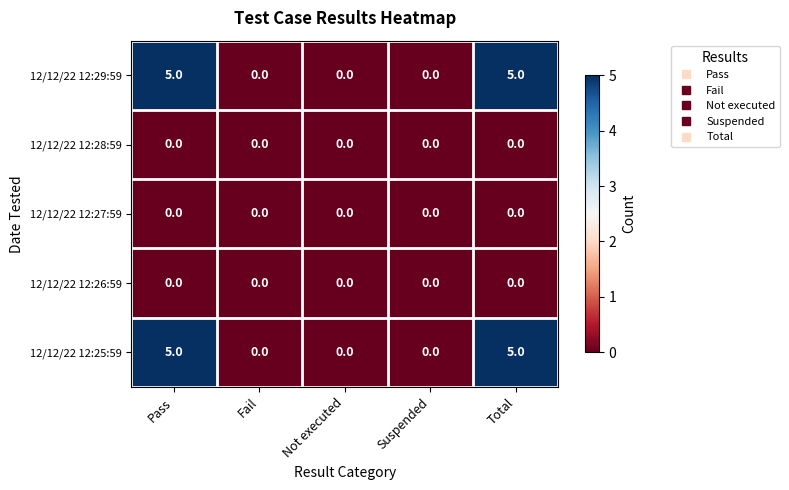

The 12/12/22 12:26:59 series shows 0 at Suspended. True or false?

True